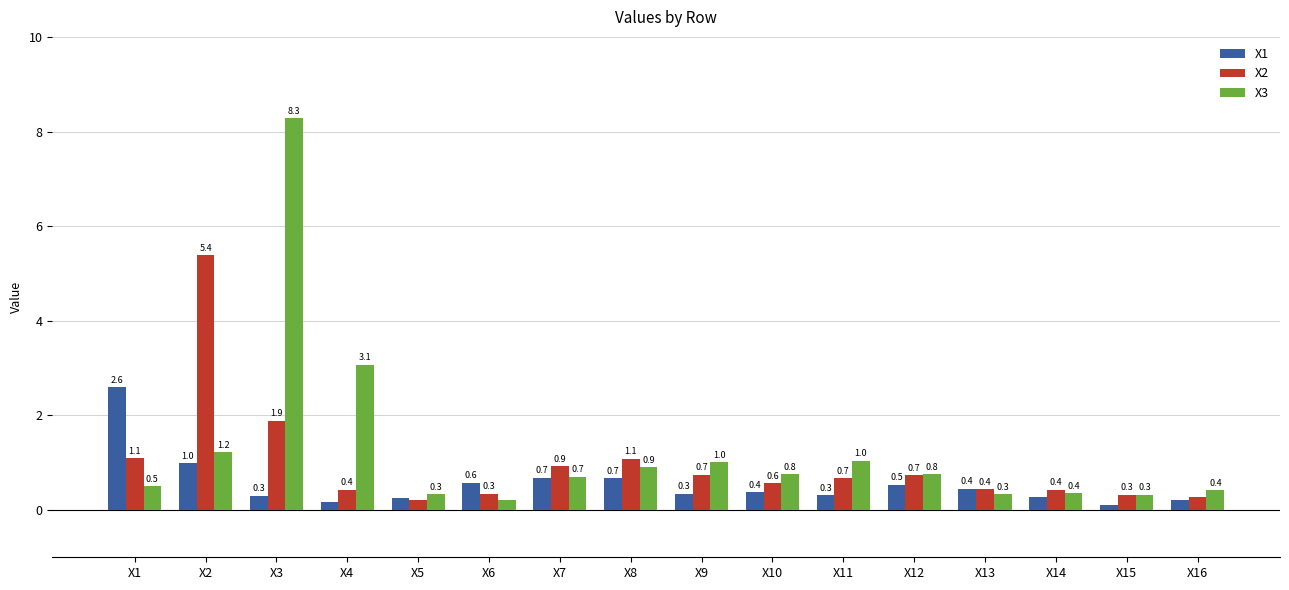

Does the chart contain stacked bars?

No